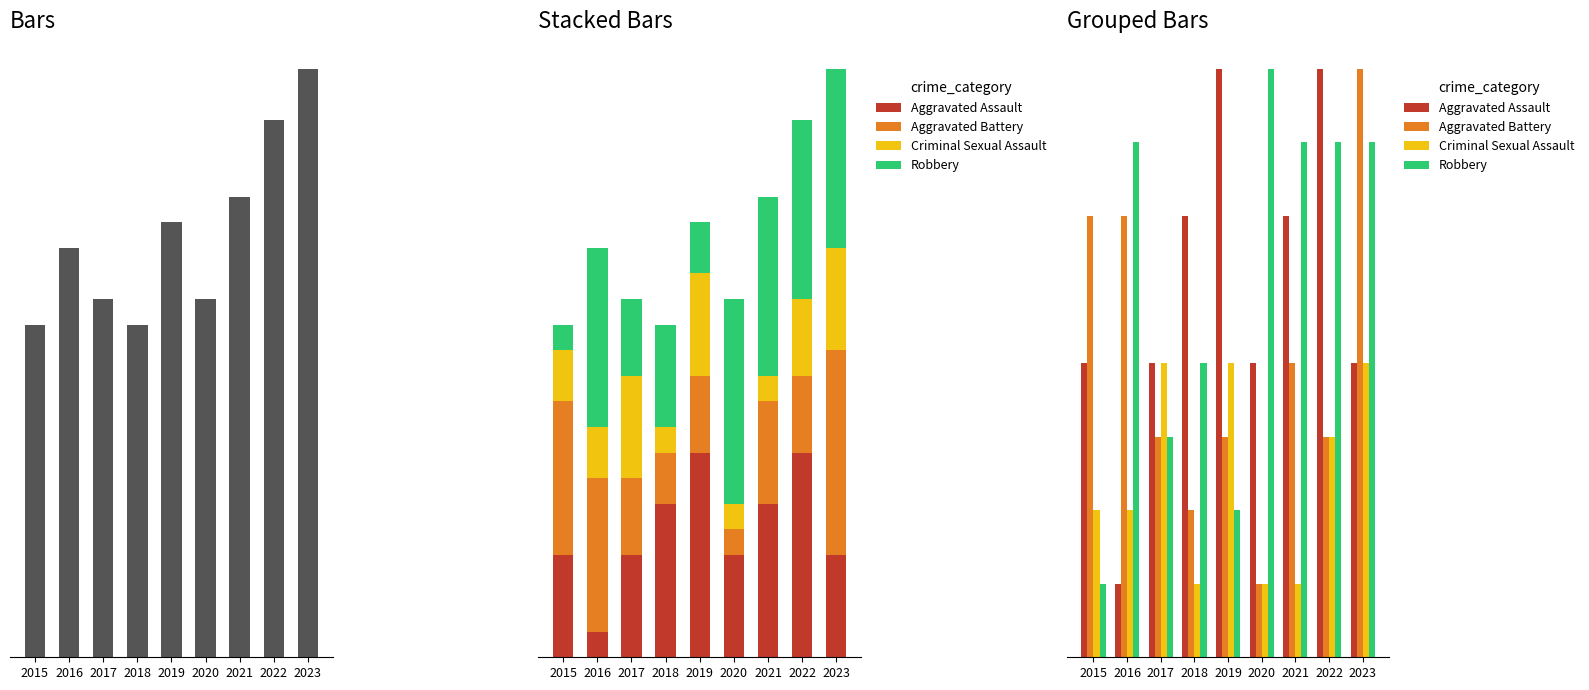

How many groups of bars are there?

9